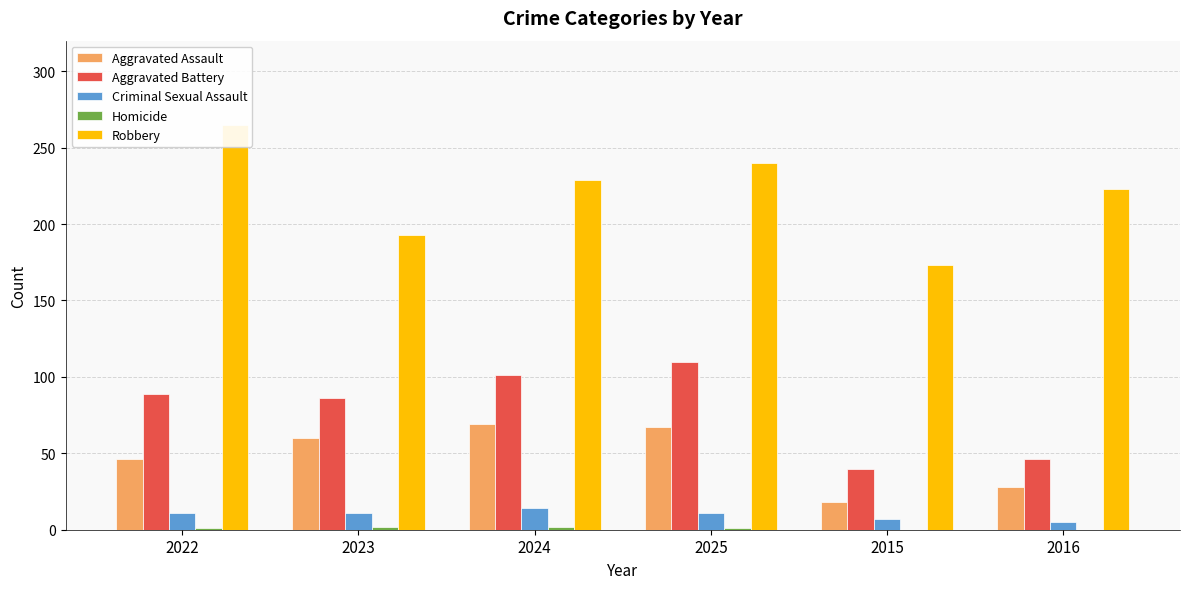

The Aggravated Assault series shows 96 at 2025. True or false?

False